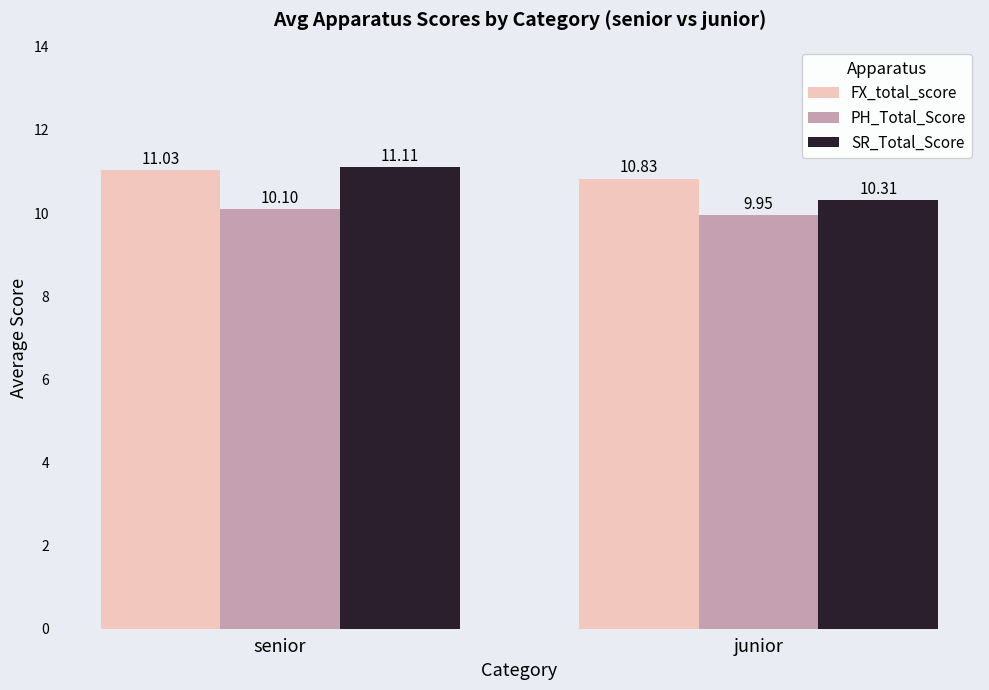

Which series has the widest spread of values?

SR_Total_Score